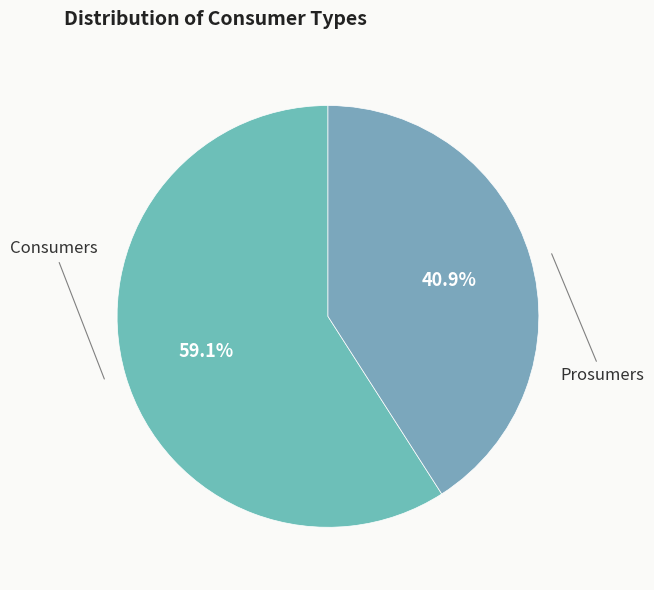

What is the majority slice?

Consumers